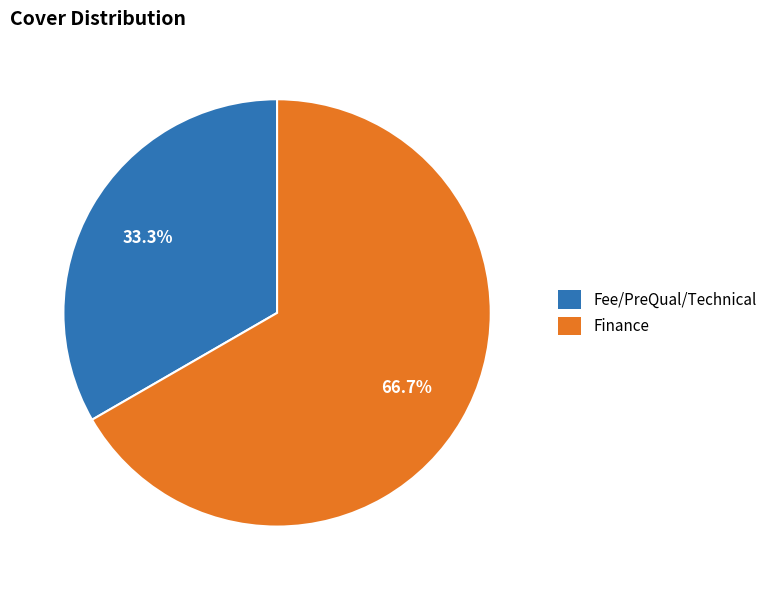

Does Finance account for over 50% of the chart?

Yes